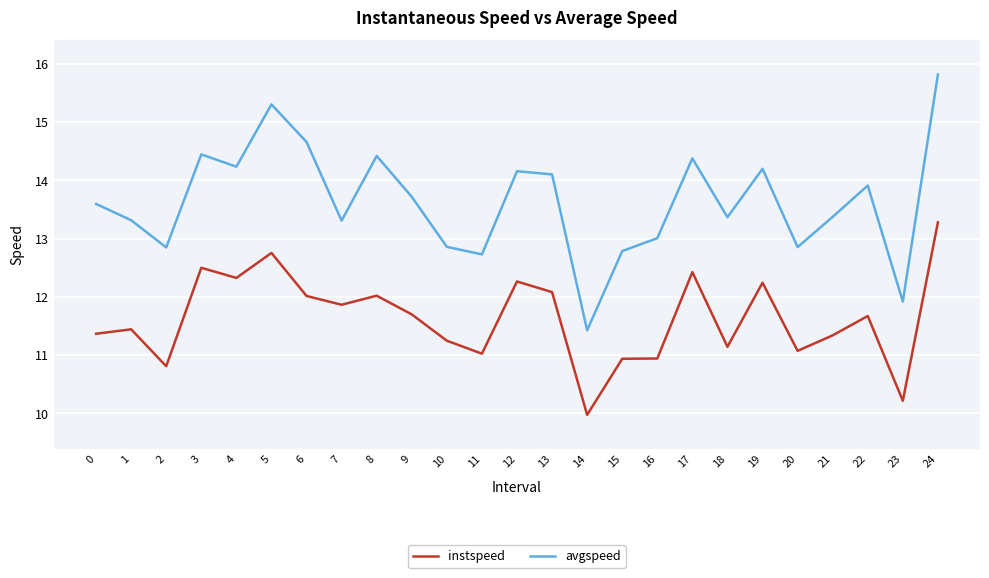

Does the chart display data point markers on the line(s)?

No